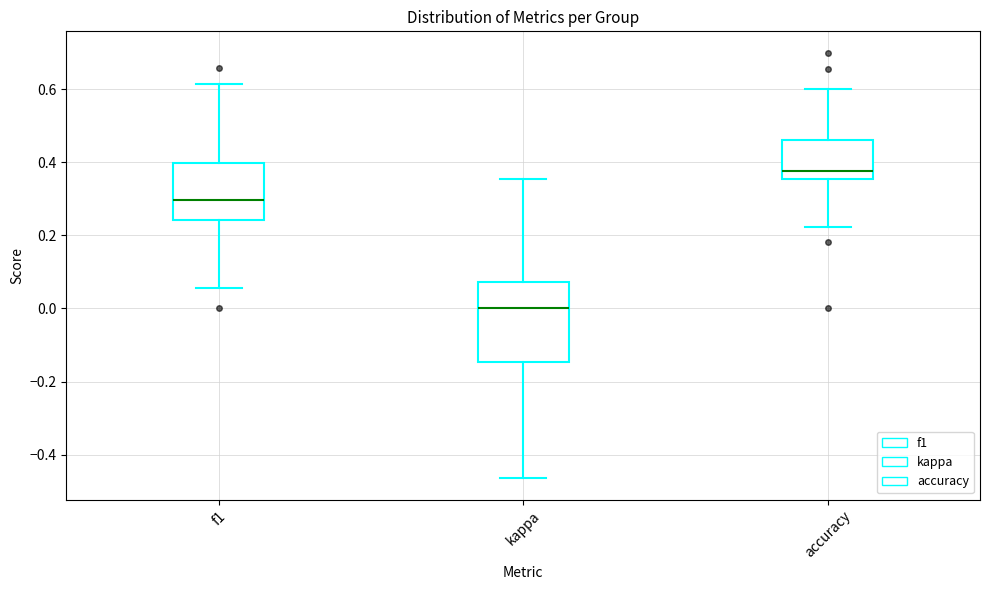

Reading left to right, read every box against the y-axis: the position of its median line, the range the box covers, and the ends of its whiskers. The values are not printed on the chart, so give them approximately, as read against the axis.

f1: median 0.30, box 0.24 to 0.40, whiskers 0.06 to 0.62
kappa: median 0.00, box -0.14 to 0.08, whiskers -0.46 to 0.36
accuracy: median 0.38, box 0.36 to 0.46, whiskers 0.22 to 0.60